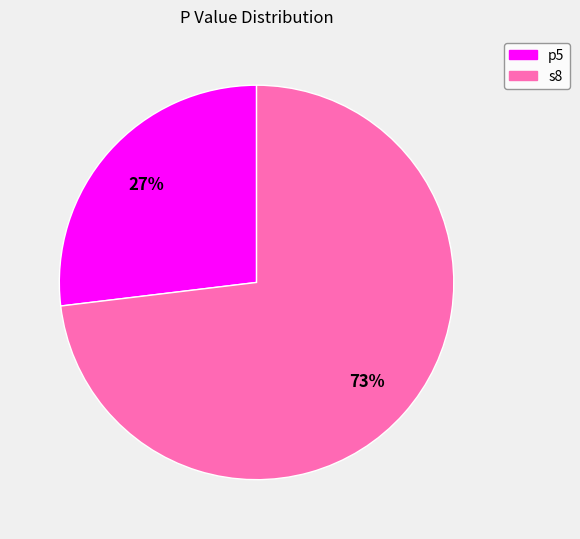

How many segments does this pie chart have?

2